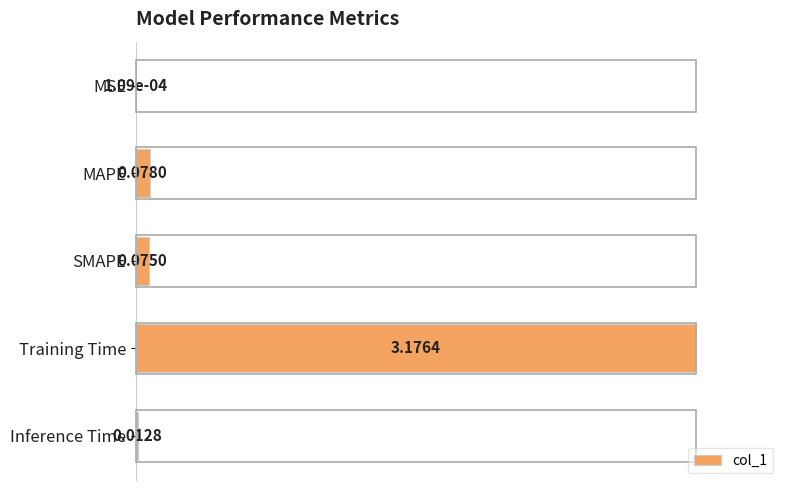

What is the sum of the values at SMAPE and Training Time?

1.0